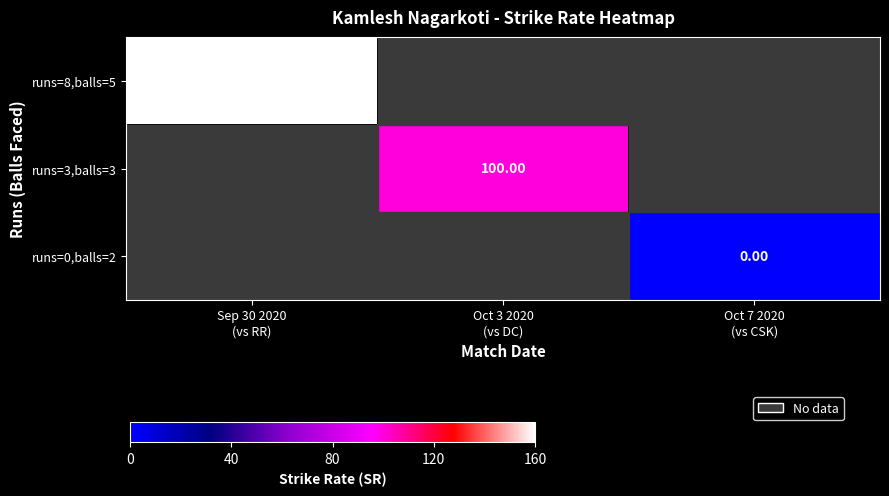

Is the value of runs=3,balls=3 at Oct 7 2020 (vs CSK) greater than the value of runs=8,balls=5 at Sep 30 2020 (vs RR)?

No